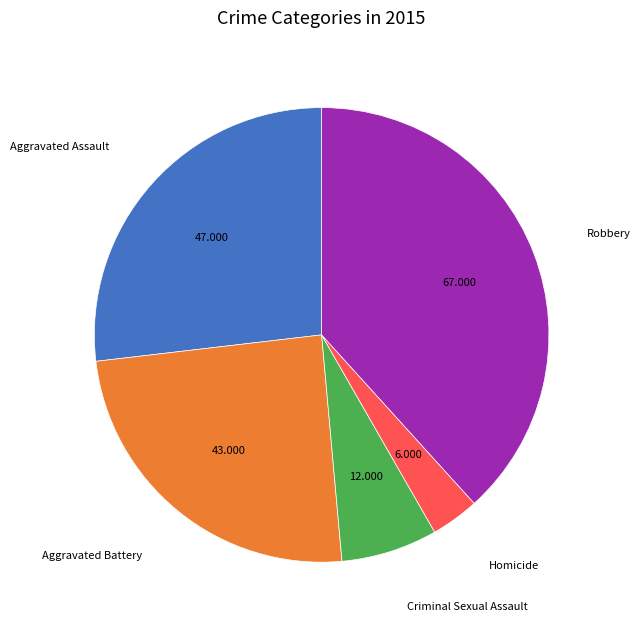

Rank the categories by value from lowest to highest.

Homicide, Criminal Sexual Assault, Aggravated Battery, Aggravated Assault, Robbery